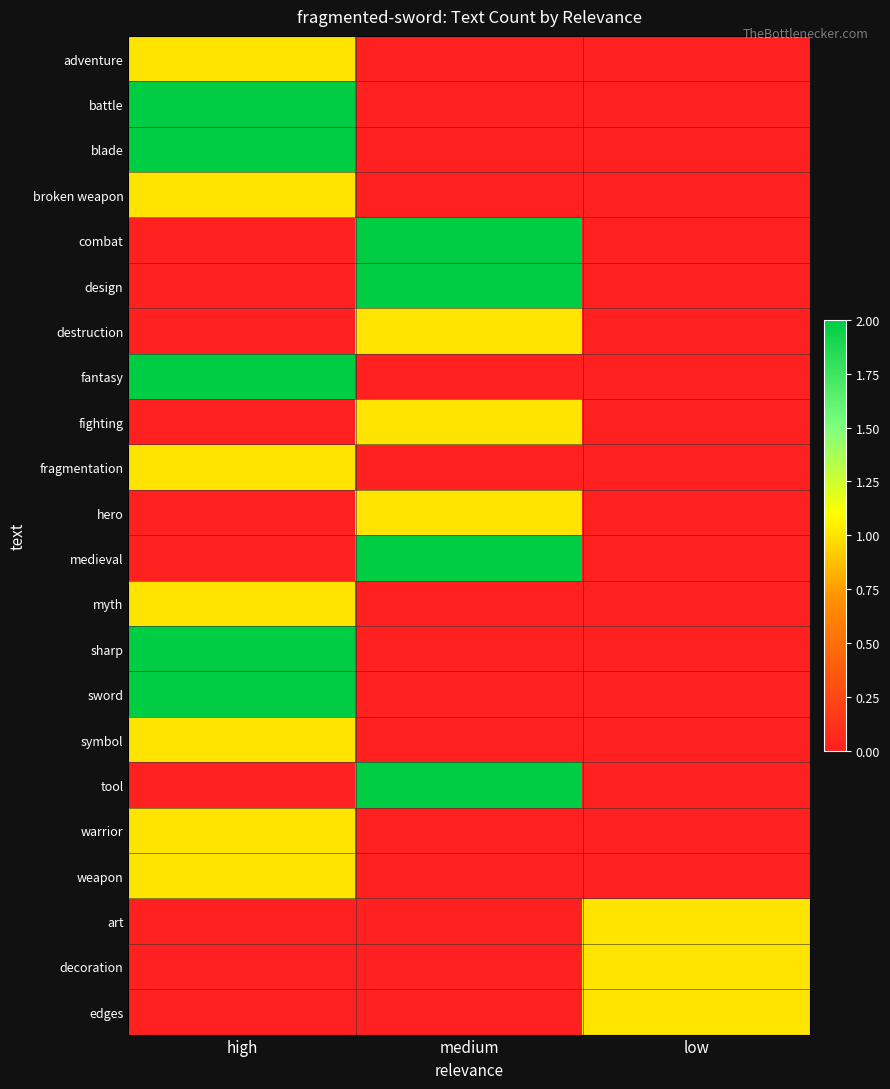

Reading right to left, transcribe all the data shown in this chart.

adventure: low=0	medium=0	high=1
battle: low=0	medium=0	high=2
blade: low=0	medium=0	high=2
broken weapon: low=0	medium=0	high=1
combat: low=0	medium=2	high=0
design: low=0	medium=2	high=0
destruction: low=0	medium=1	high=0
fantasy: low=0	medium=0	high=2
fighting: low=0	medium=1	high=0
fragmentation: low=0	medium=0	high=1
hero: low=0	medium=1	high=0
medieval: low=0	medium=2	high=0
myth: low=0	medium=0	high=1
sharp: low=0	medium=0	high=2
sword: low=0	medium=0	high=2
symbol: low=0	medium=0	high=1
tool: low=0	medium=2	high=0
warrior: low=0	medium=0	high=1
weapon: low=0	medium=0	high=1
art: low=1	medium=0	high=0
decoration: low=1	medium=0	high=0
edges: low=1	medium=0	high=0